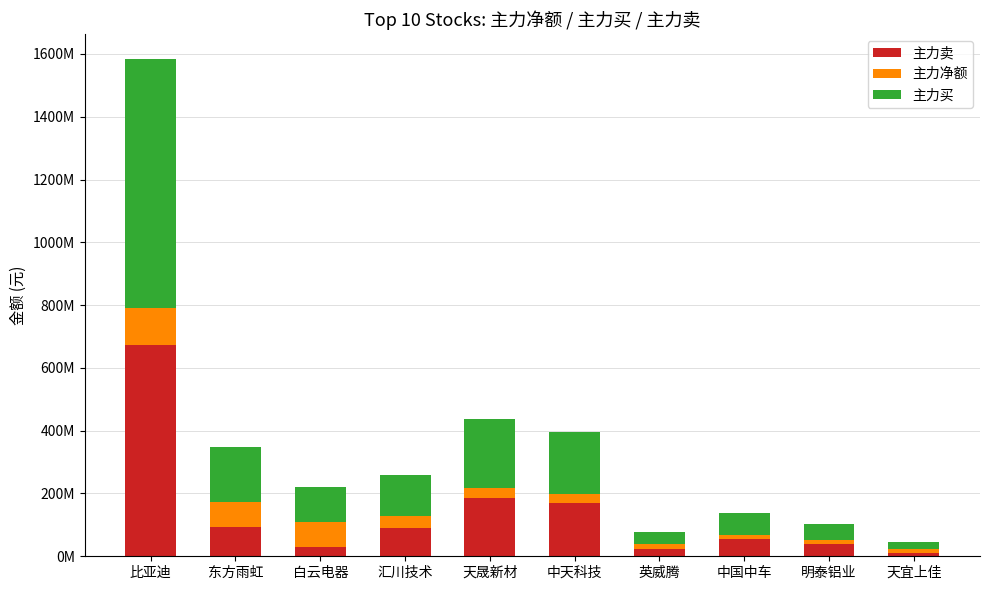

Which category has the lowest value in the 主力卖 series?

天宜上佳